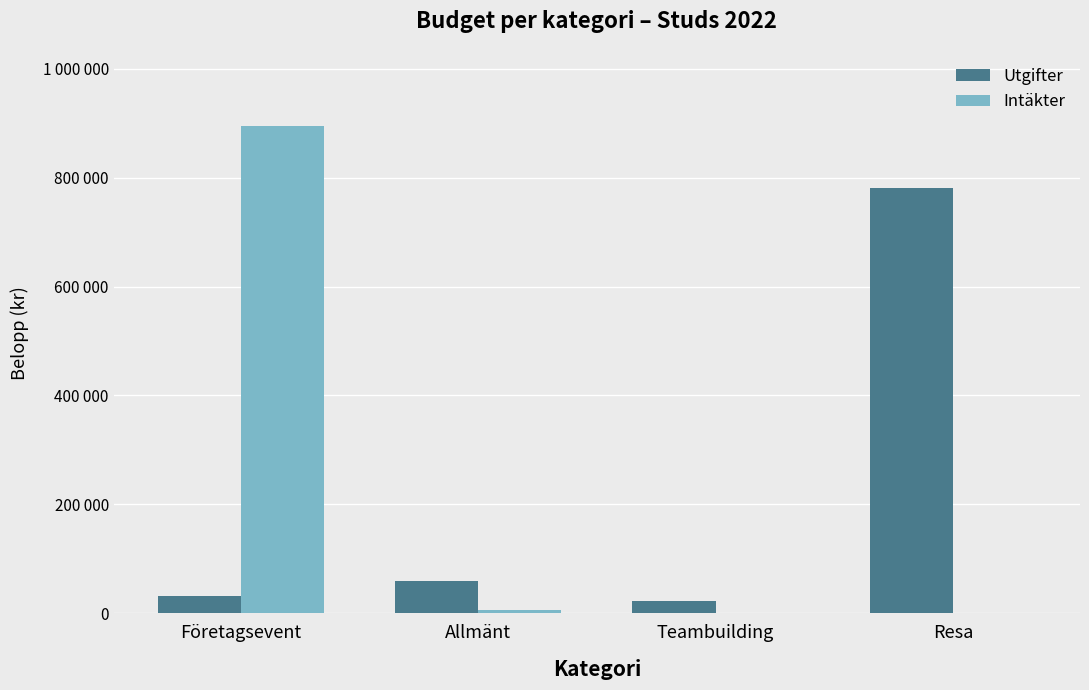

What are all the series names shown in the legend?

Utgifter, Intäkter